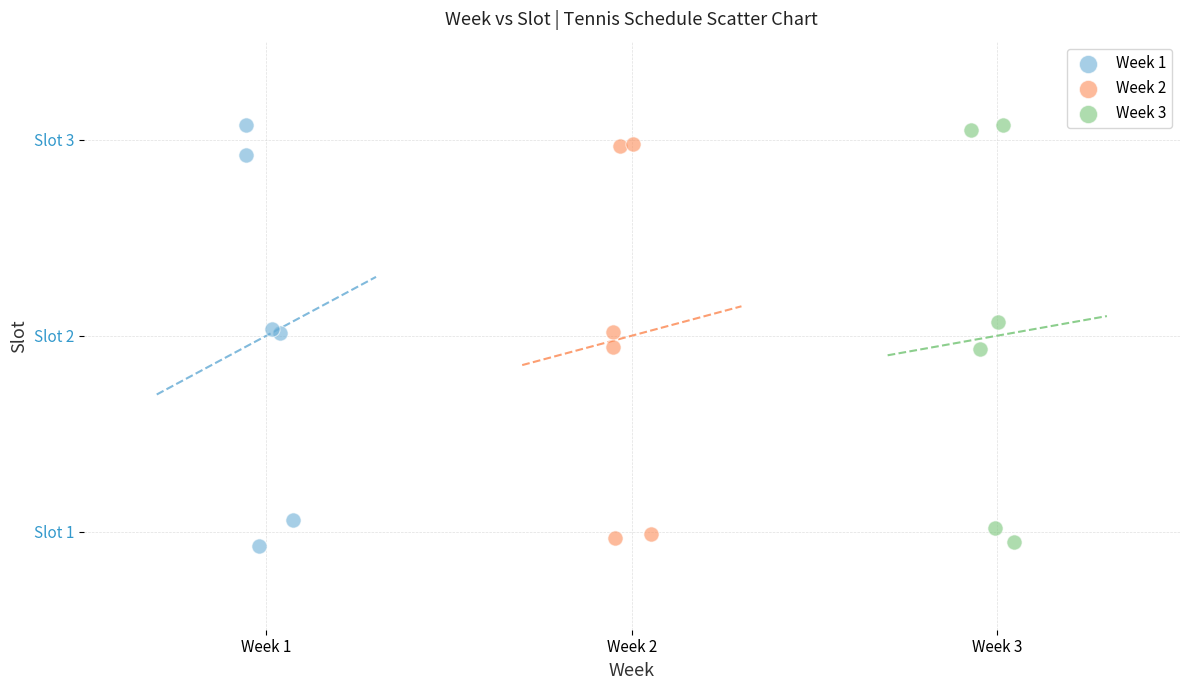

What are all the series names shown in the legend?

Week 1, Week 2, Week 3